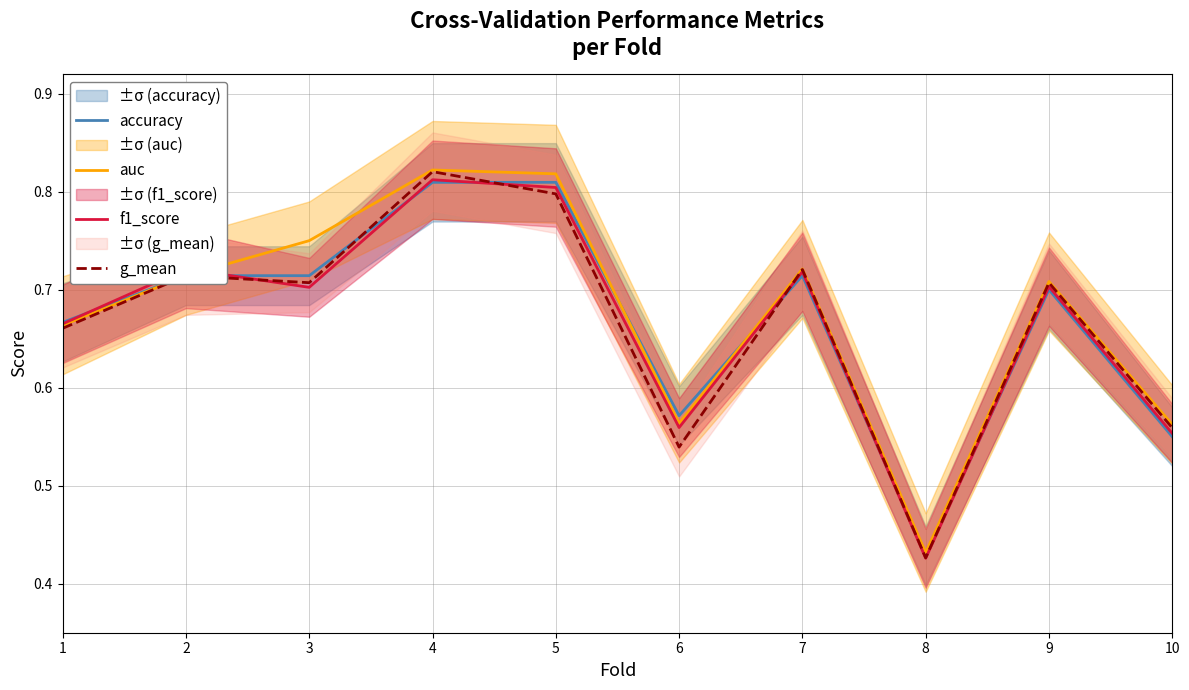

What is the sum of all auc values?

6.8